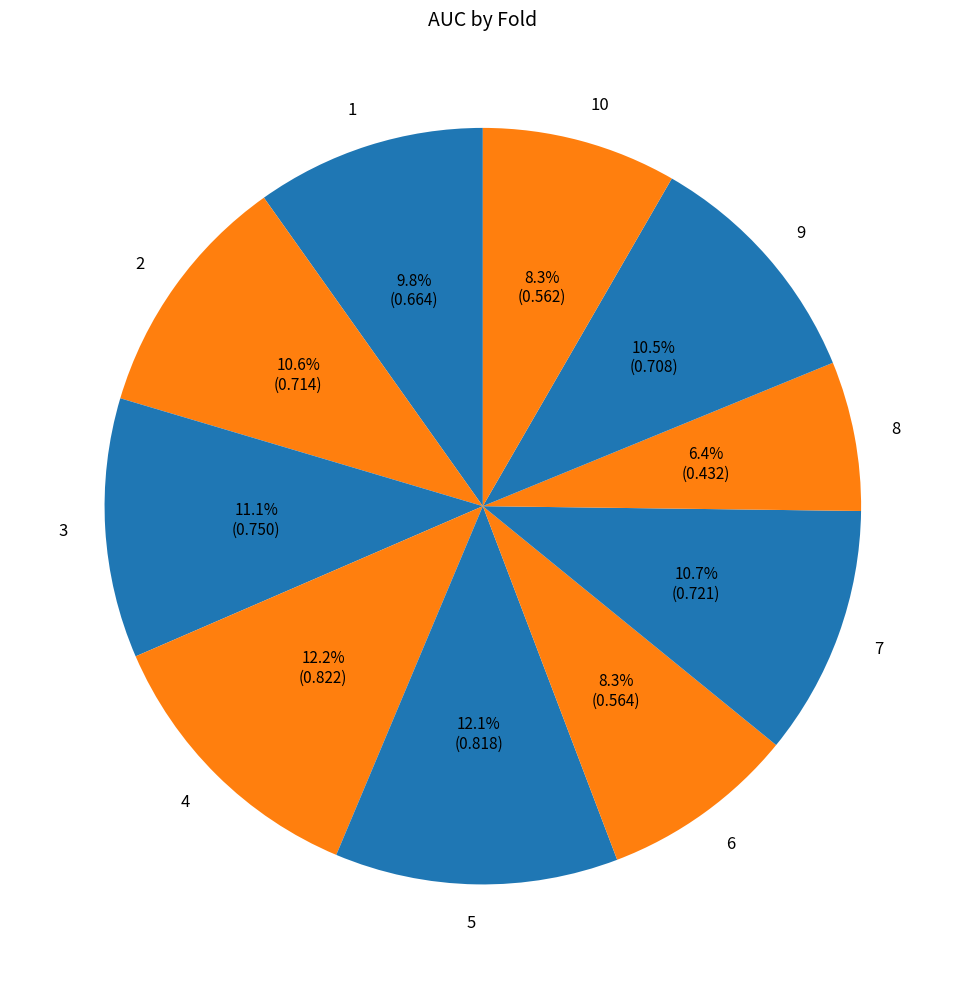

To the nearest percent, what portion does 5 represent?

12%